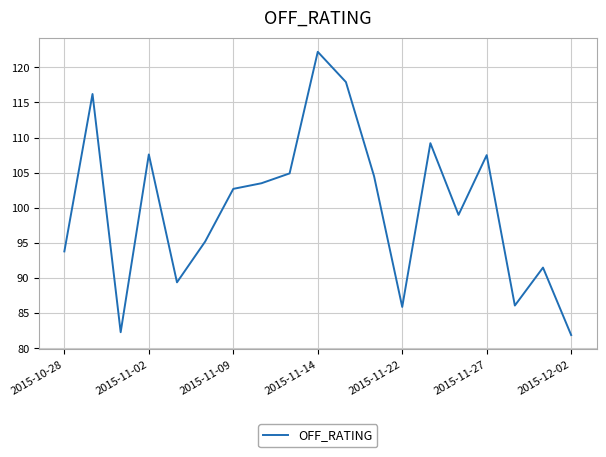

How many lines are shown in the chart?

1